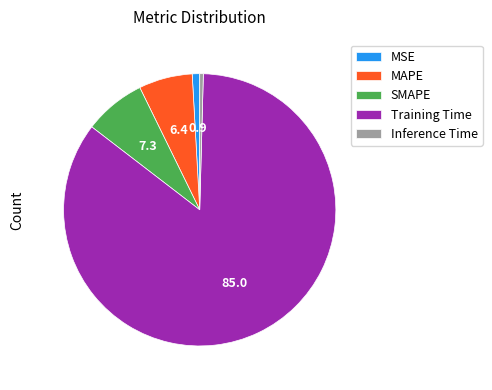

Which has a higher value, Training Time or MSE?

Training Time